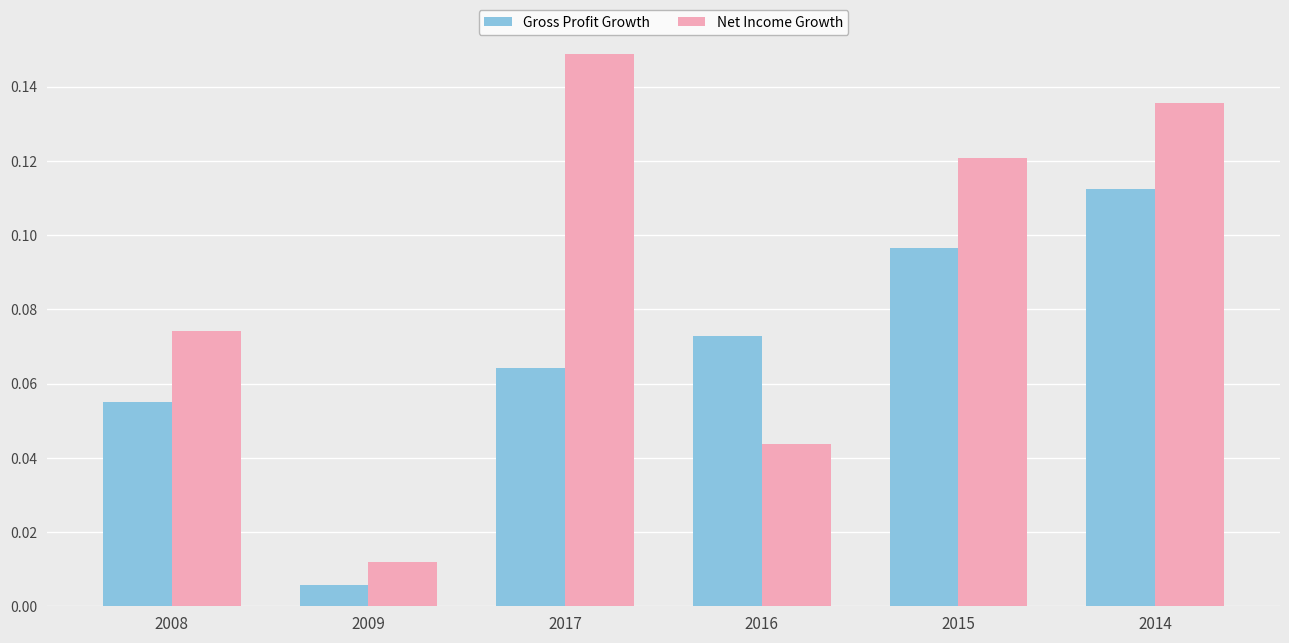

Rank the series by their average value, from highest to lowest.

Net Income Growth, Gross Profit Growth